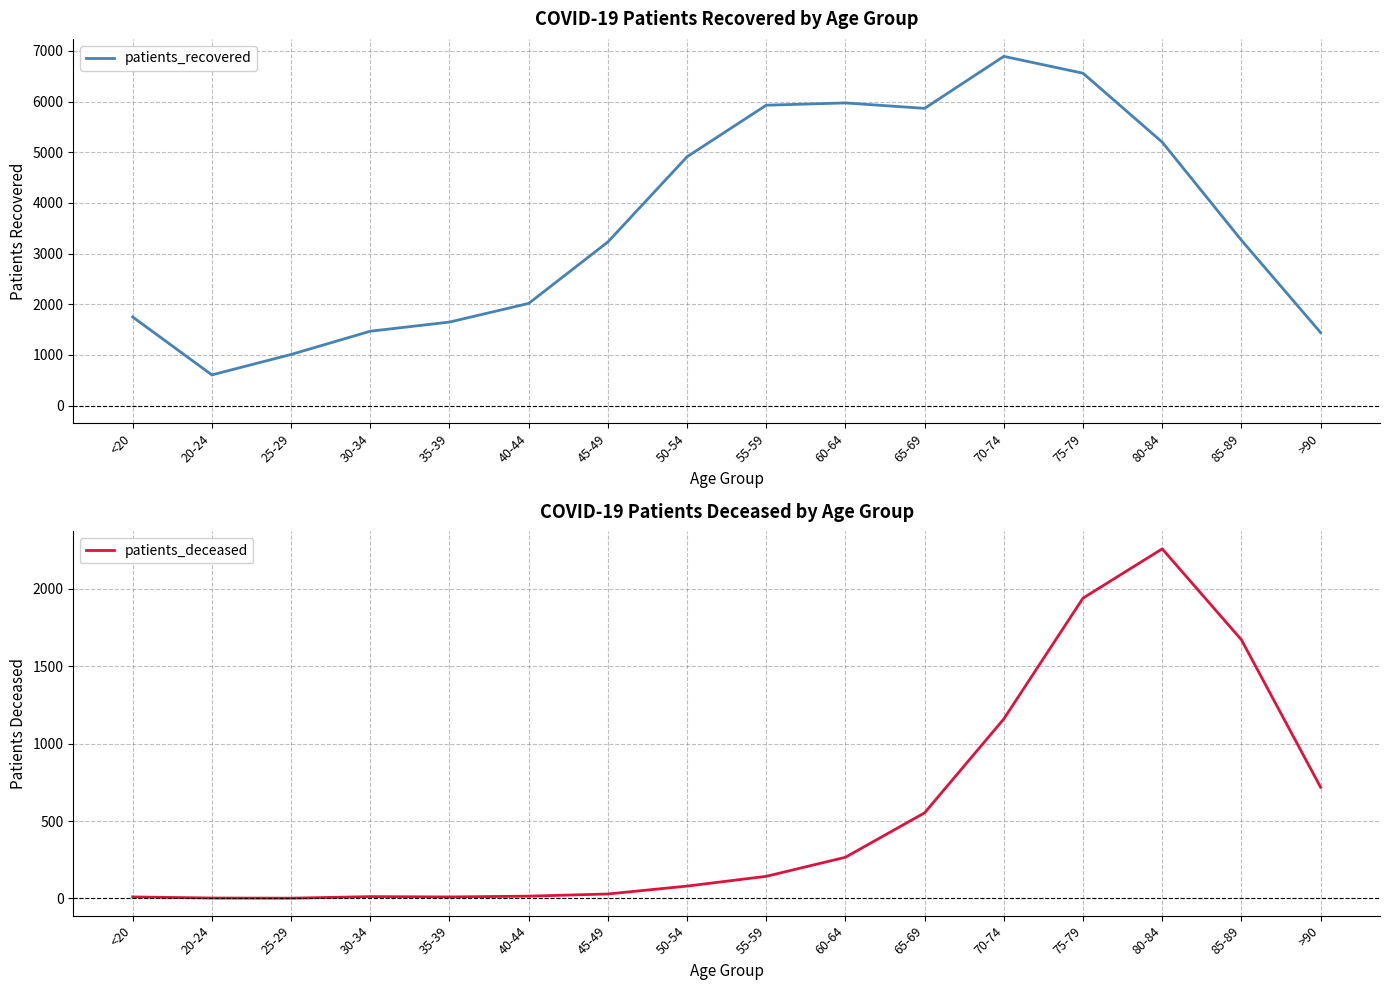

At which category does patients_recovered reach its first local valley?

20-24